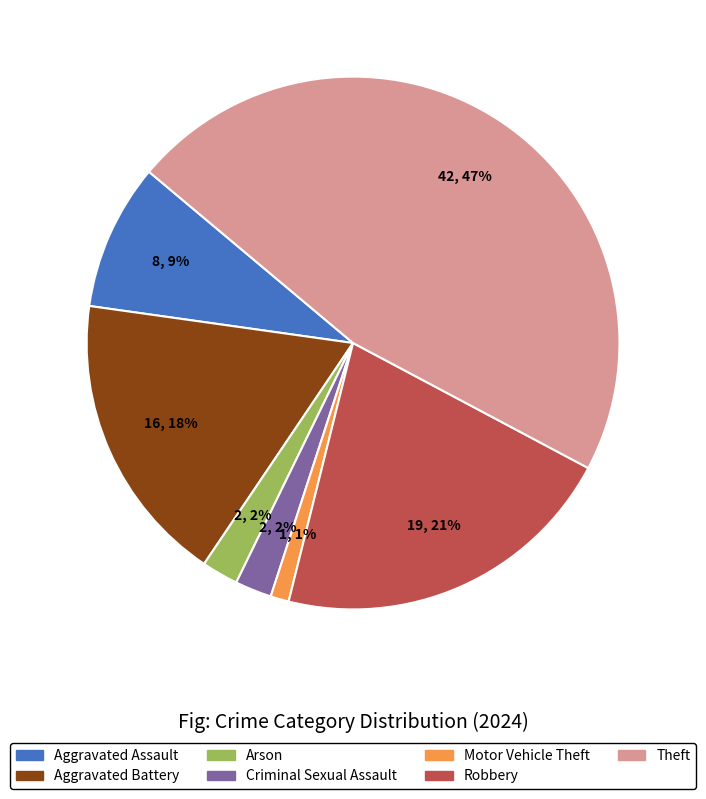

Does any single category account for the majority?

No